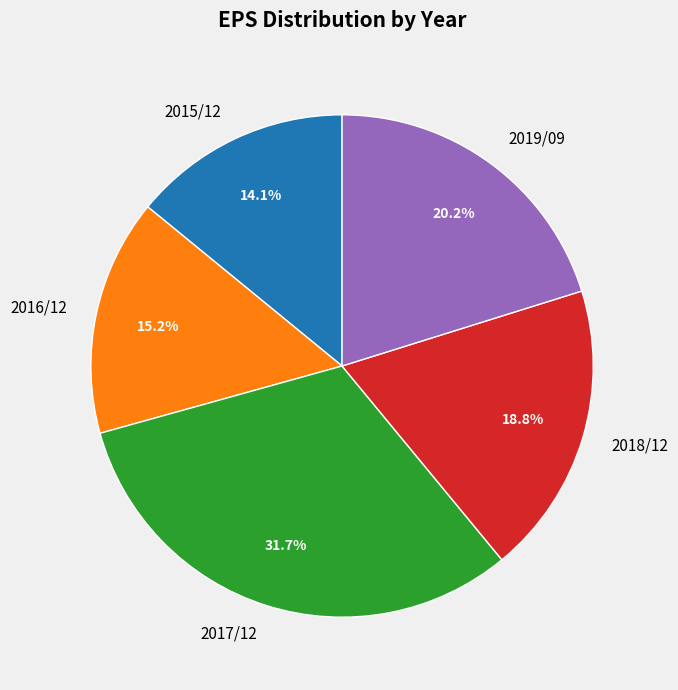

Does 2019/09 represent more than half of the total?

No